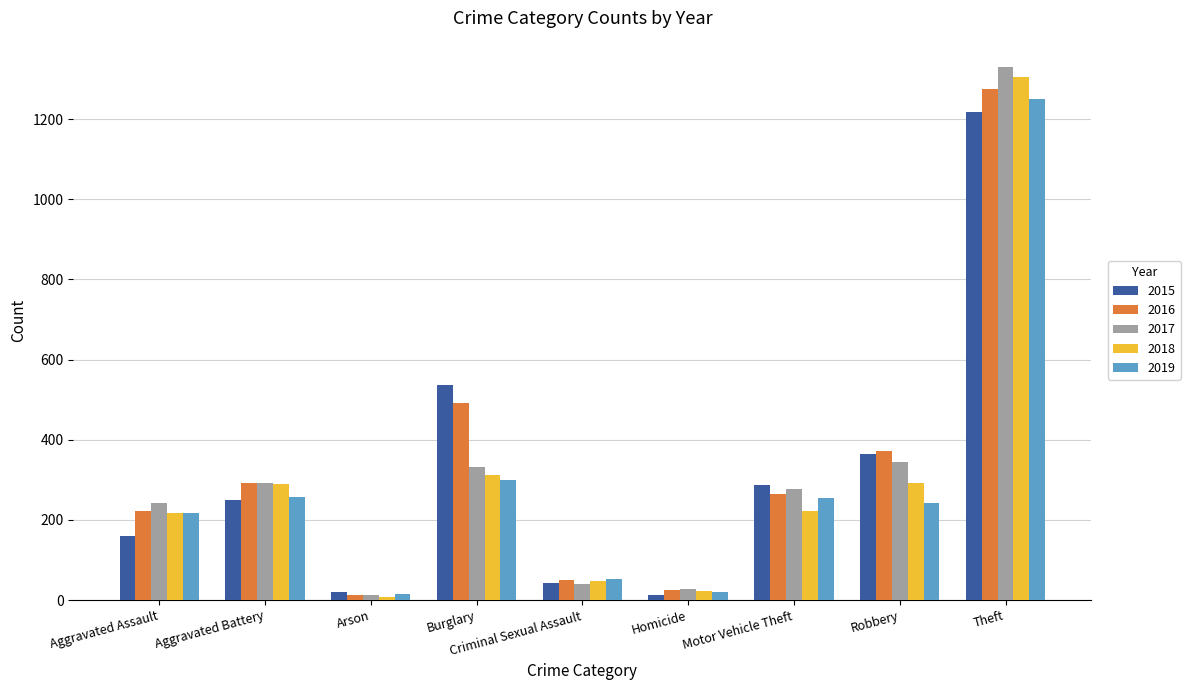

Read the 2016 value at Homicide, to the nearest 50.

50